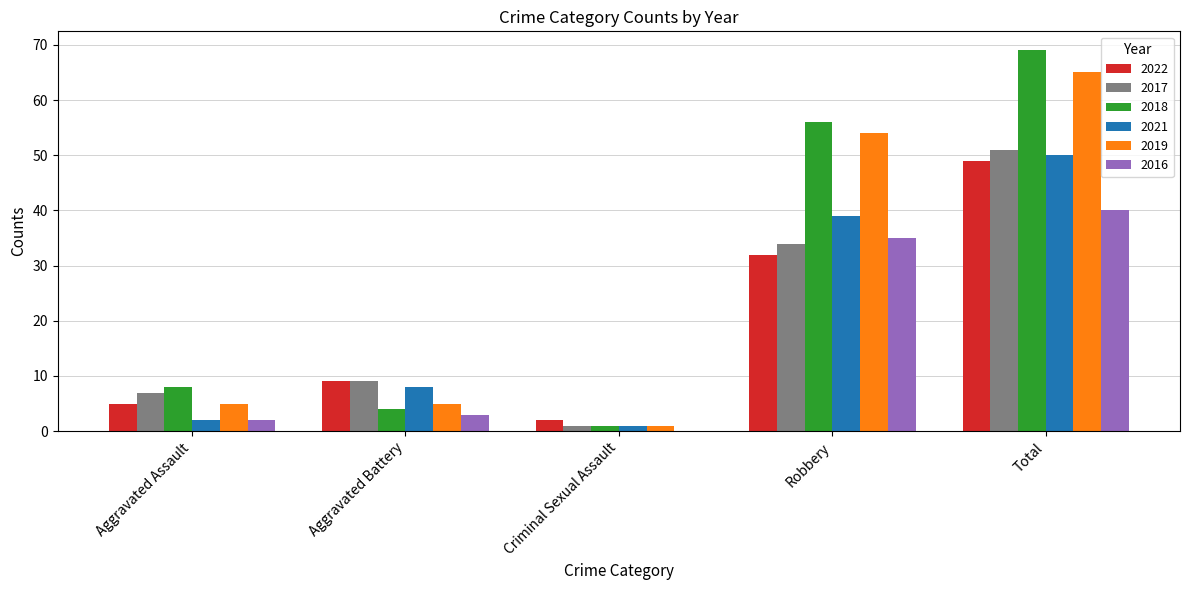

What is the difference between the 2022 values at Criminal Sexual Assault and Robbery?

30